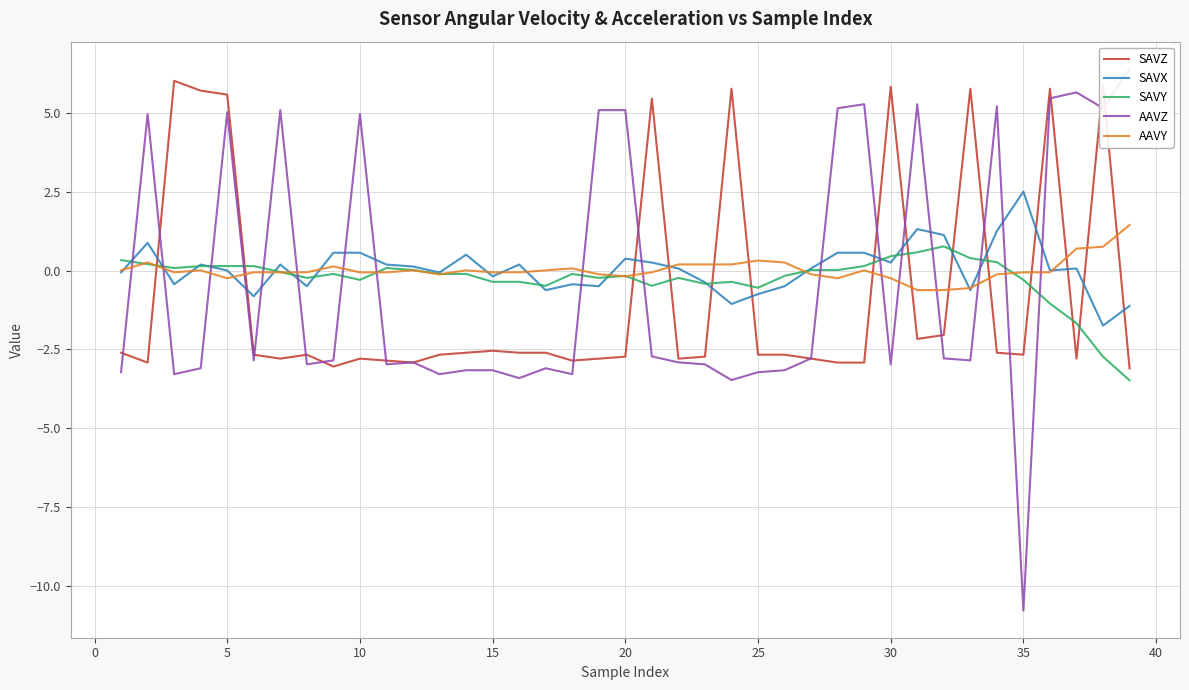

After their last crossing, which series has the higher values: AAVY or SAVZ?

AAVY